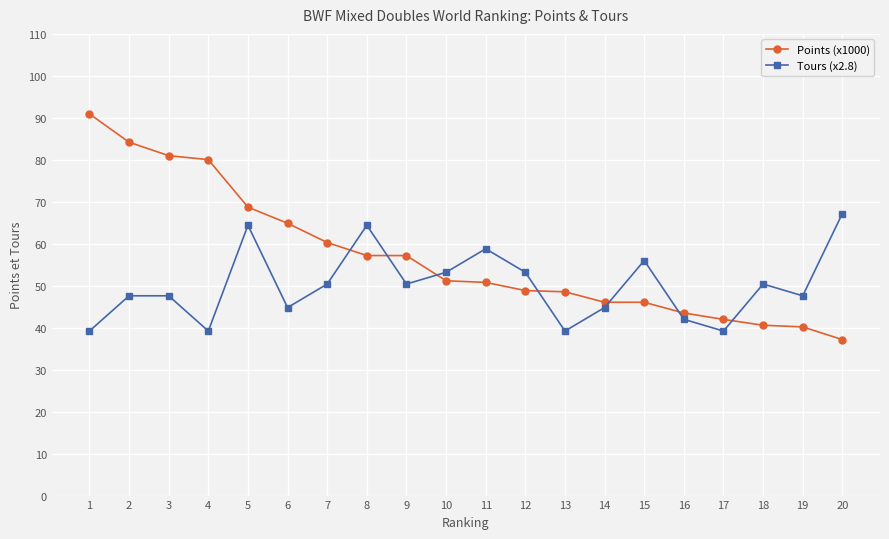

True or false: Tours (x2.8) and Points (x1000) intersect in this chart.

True